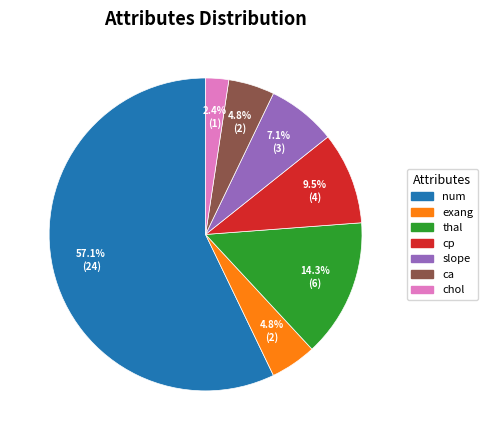

Count the number of slices in the pie.

7